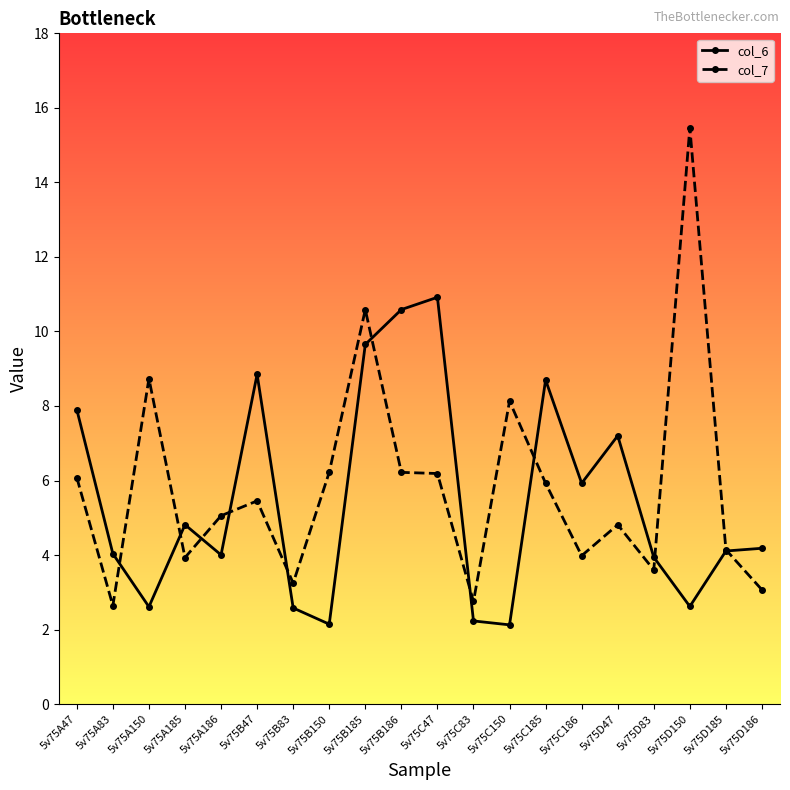

What is the sum of all col_6 values?

109.1